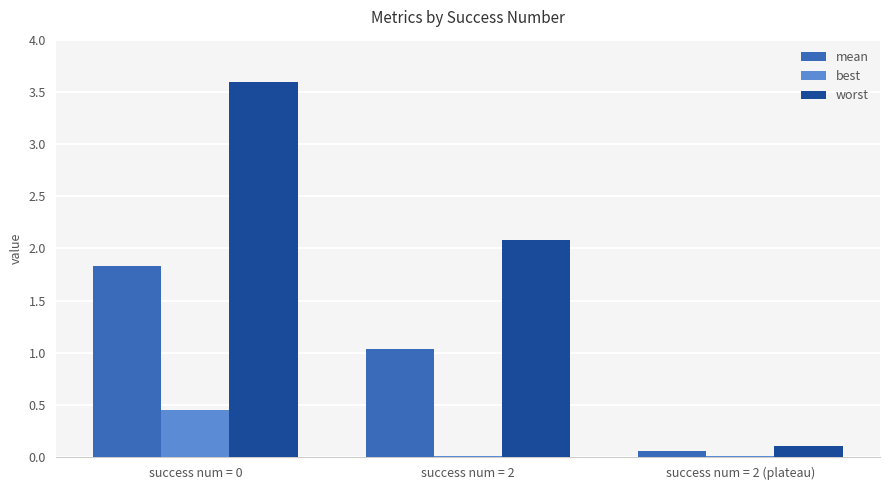

Which series changed the most between success num = 0 and success num = 2?

worst